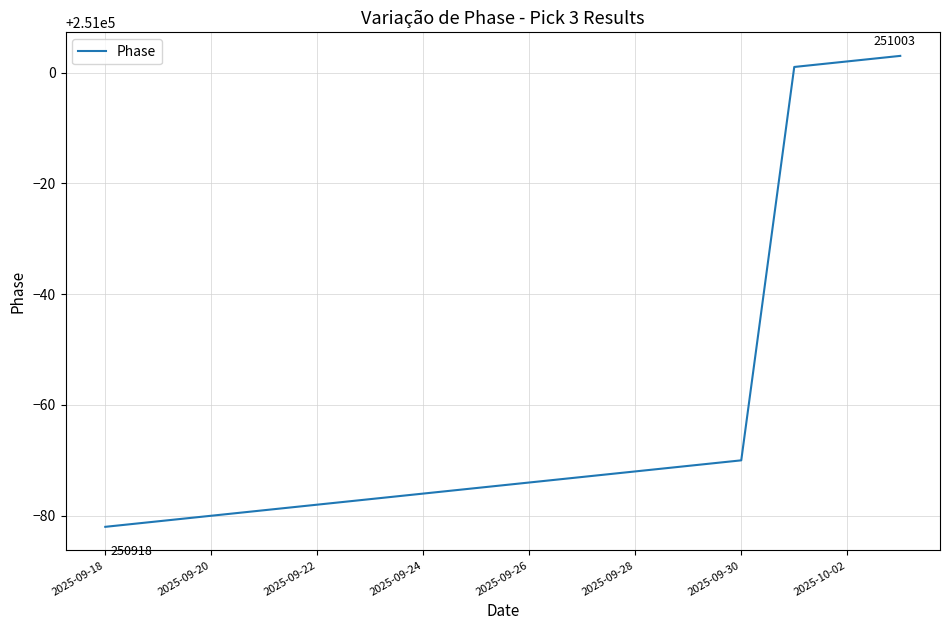

How many lines are shown in the chart?

1